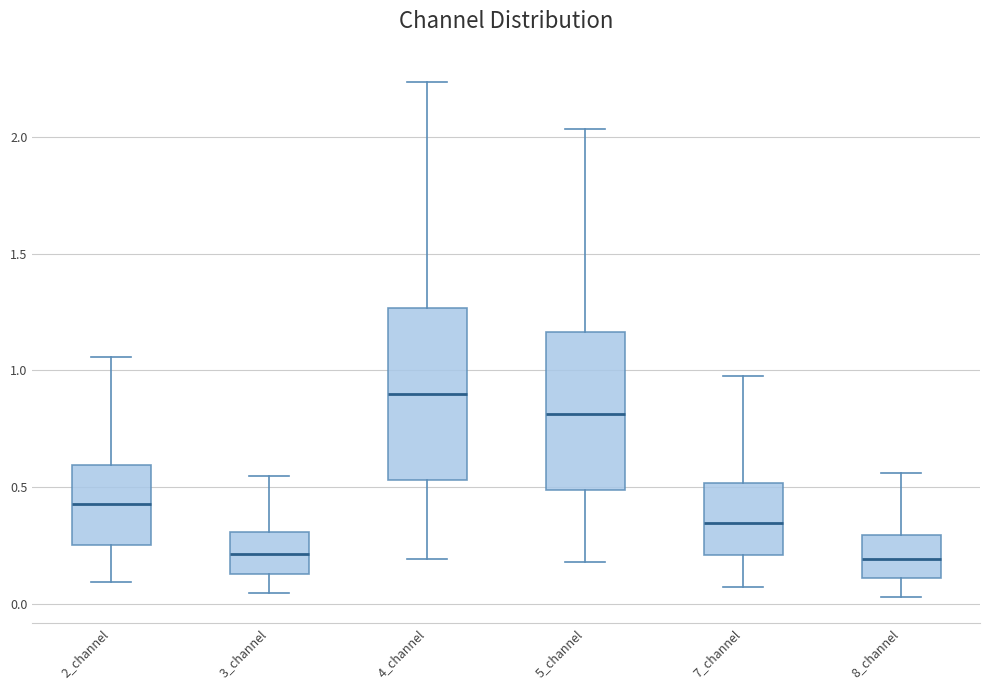

Where does the upper whisker of the box for 4_channel end on the y-axis? The values are not printed on the chart, so give them approximately, as read against the axis.

2.25